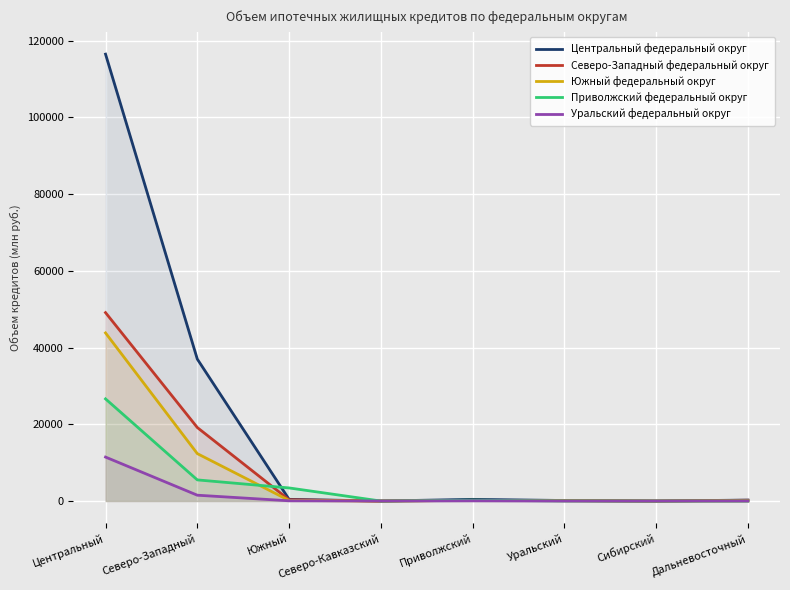

At which category does Центральный федеральный округ reach its first local valley?

Северо-Кавказский